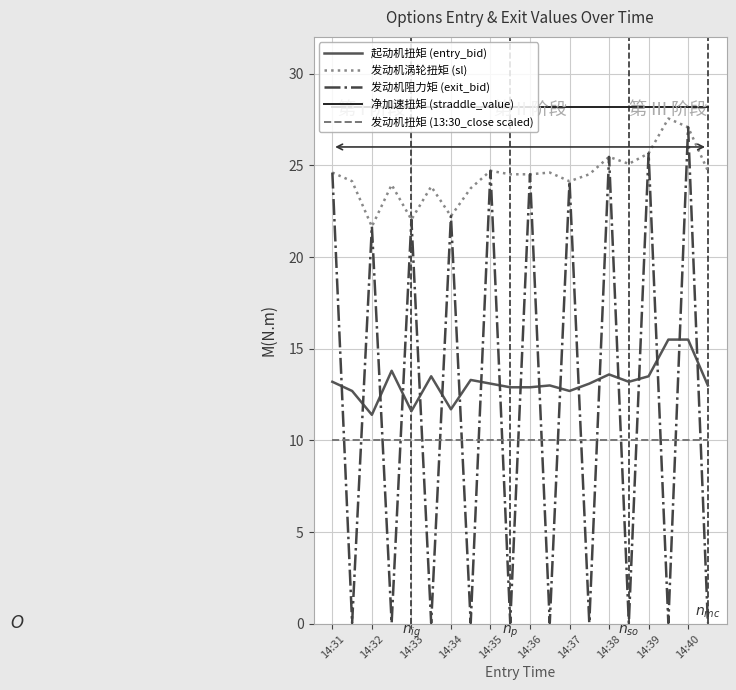

True or false: 发动机扭矩 (13:30_close scaled) and 发动机阻力矩 (exit_bid) cross at least once.

True